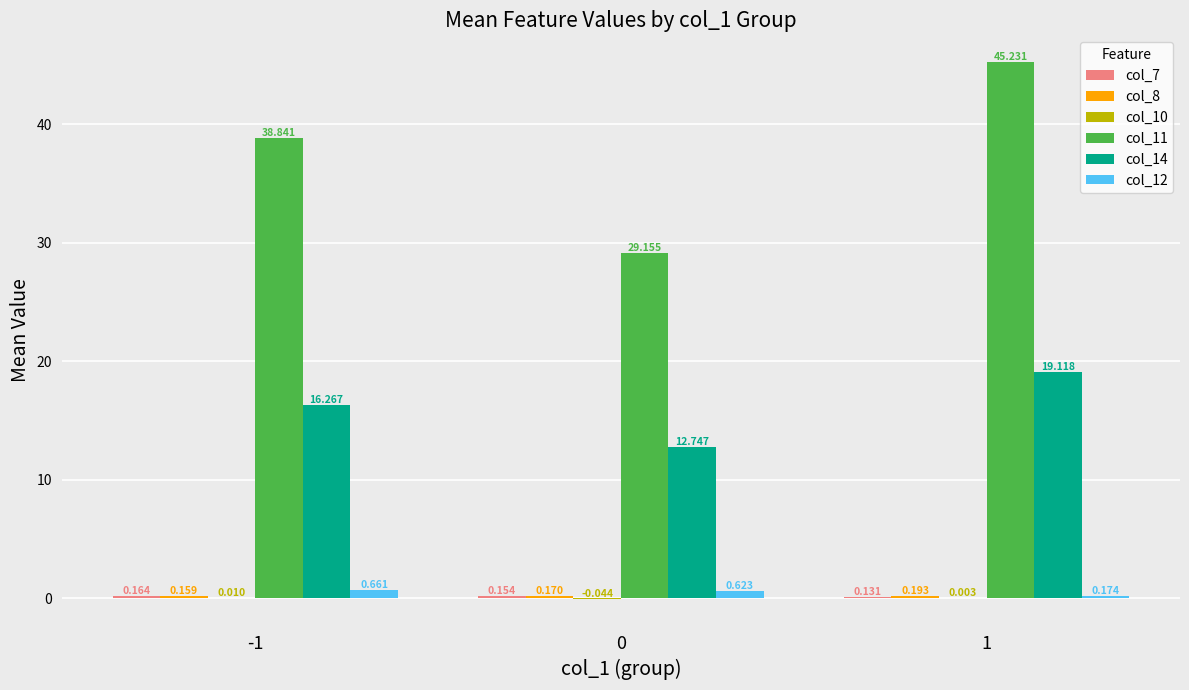

Count the number of data series in this chart.

6